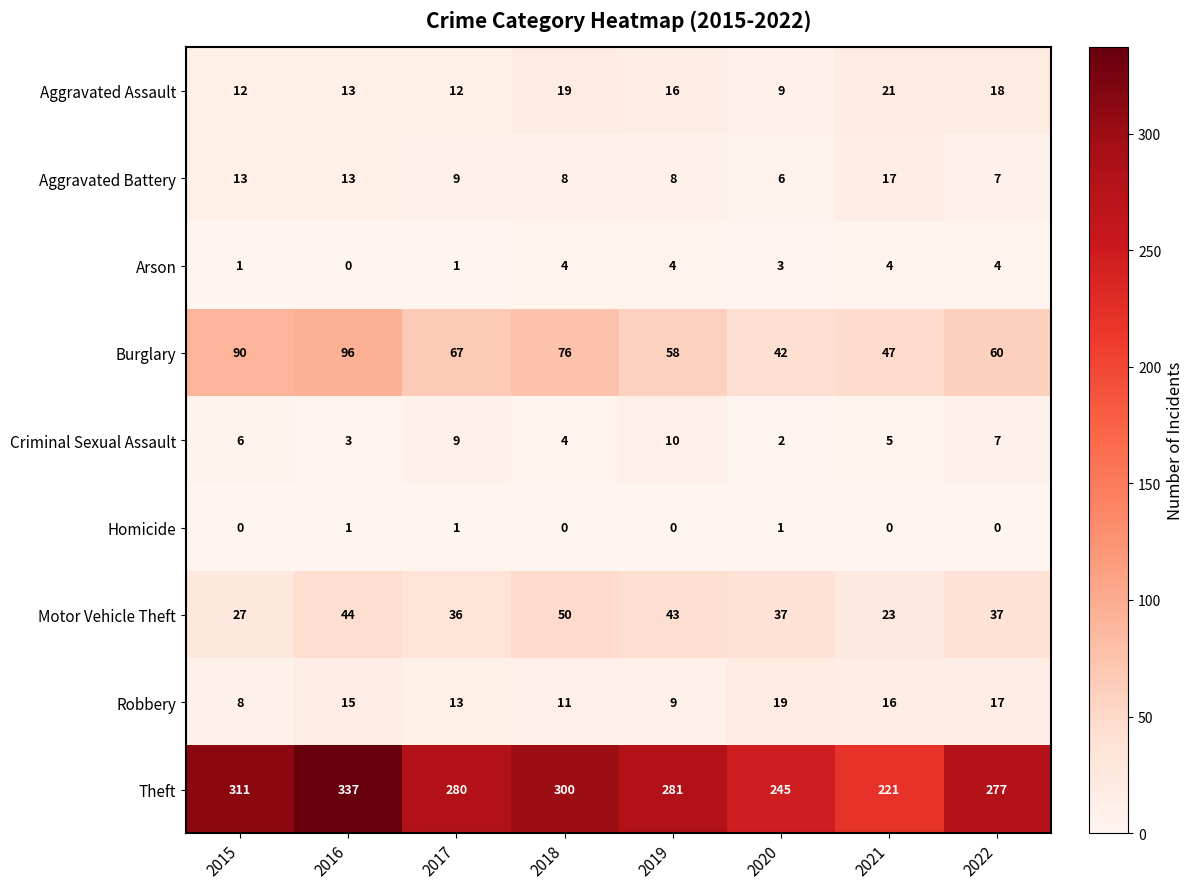

What is the difference between the maximum and minimum values in the Robbery series?

11